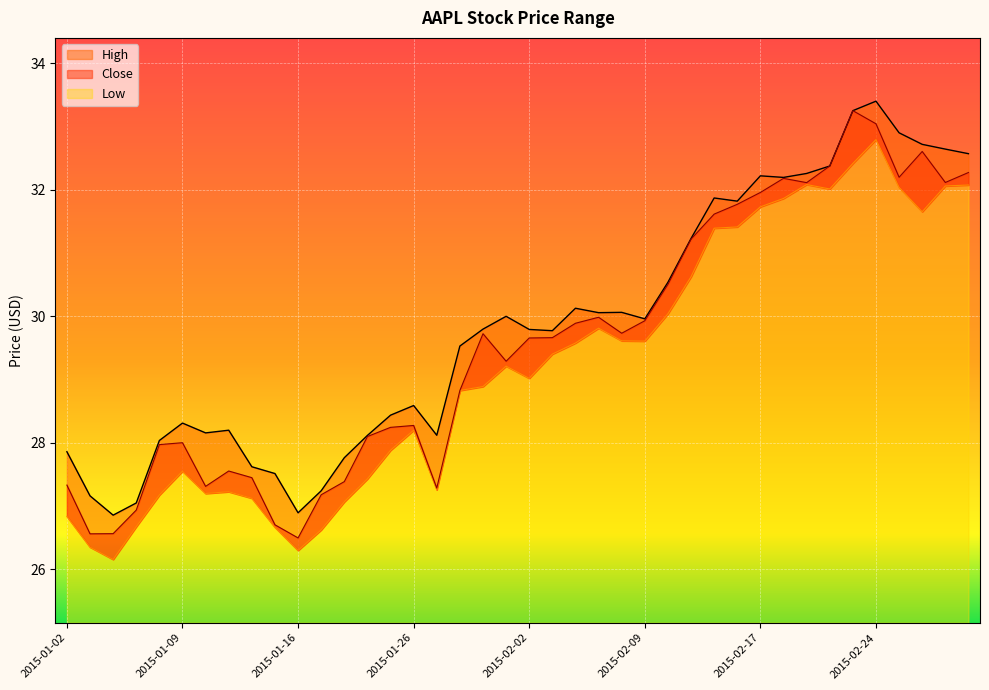

True or false: High and Low cross at least once.

False